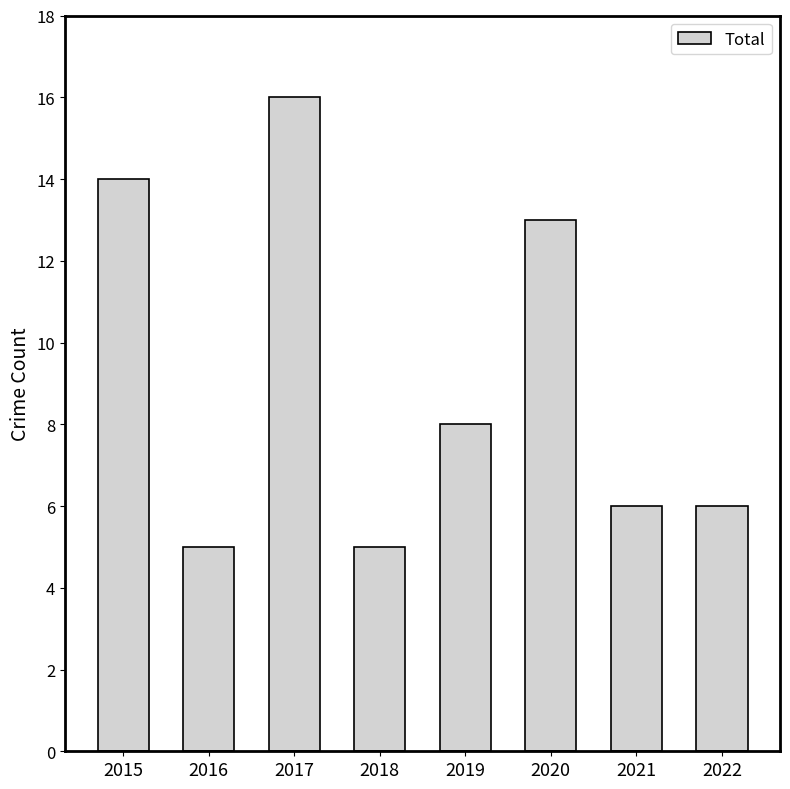

What is the sum of all values?

73